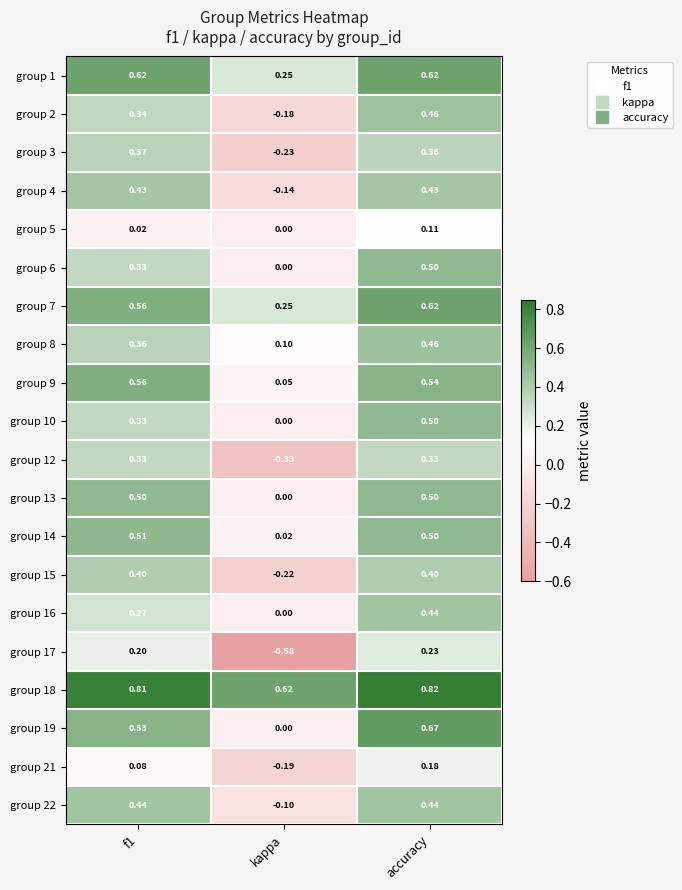

At which label is group 15 closest to 0?

kappa